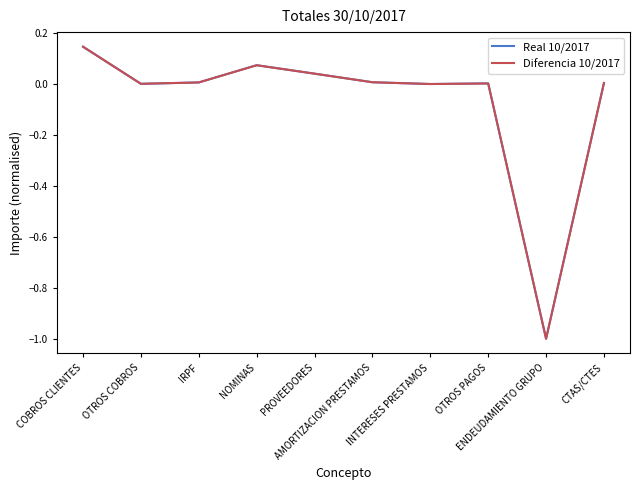

Which label corresponds to the smallest value in the chart?

ENDEUDAMIENTO GRUPO